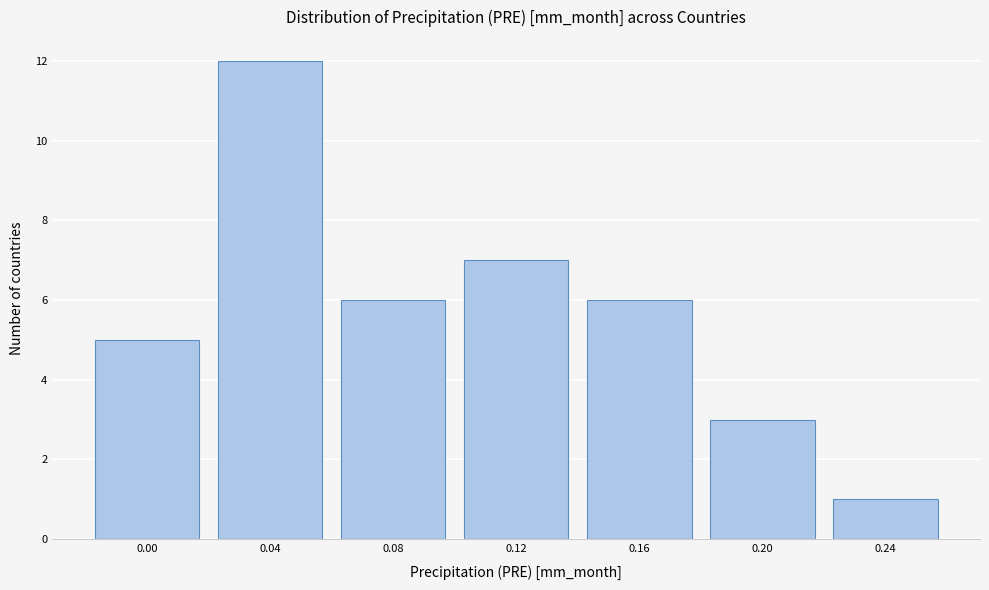

Reading right to left, what are all the values shown in this chart?

0.24=1	0.20=3	0.16=6	0.12=7	0.08=6	0.04=12	0.00=5